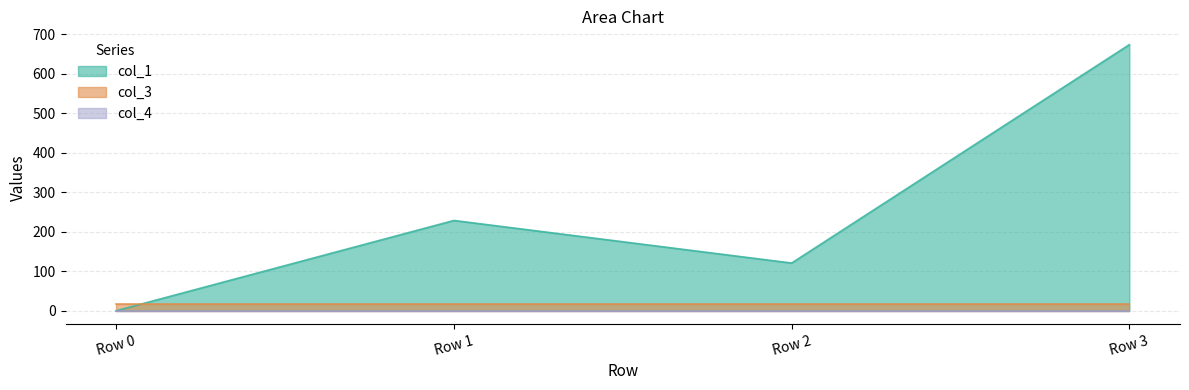

What are all the series names shown in the legend?

col_1, col_3, col_4